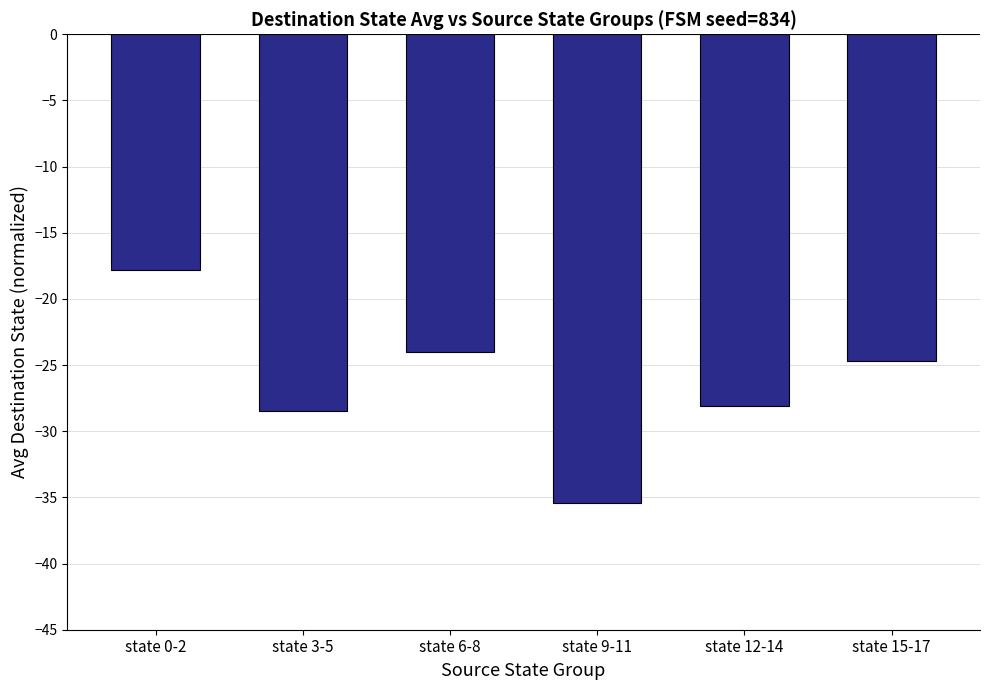

Which has a higher value, state 9-11 or state 12-14?

state 12-14